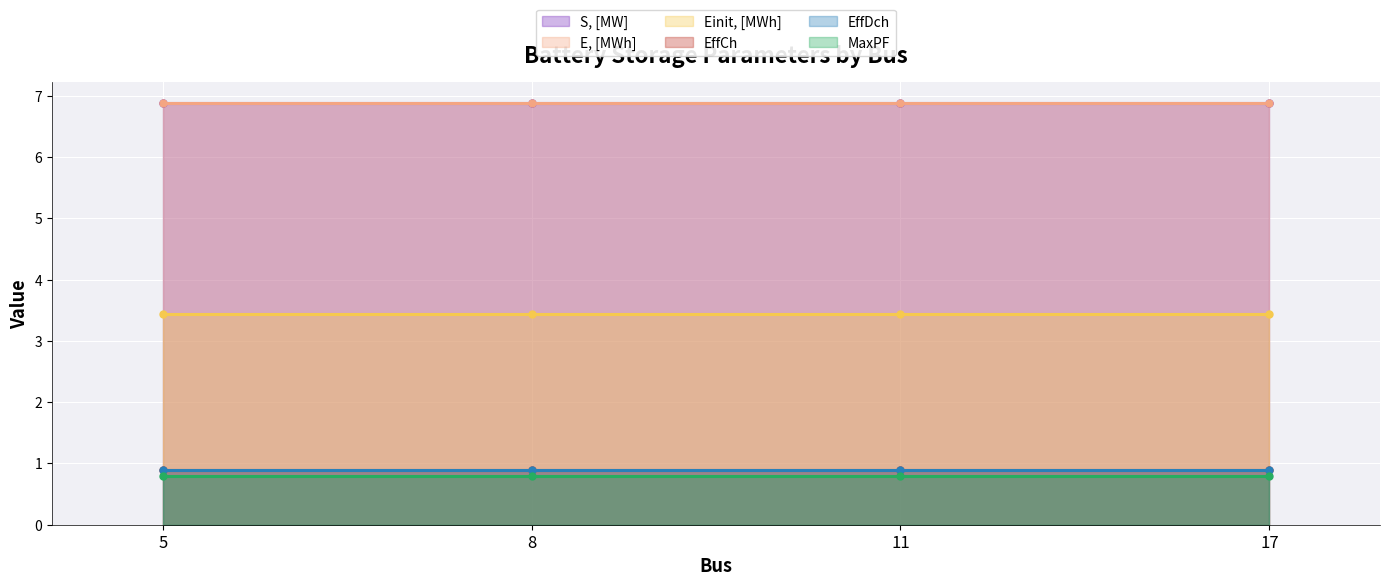

The value of E, [MWh] at 5 is 6.9. True or false?

True